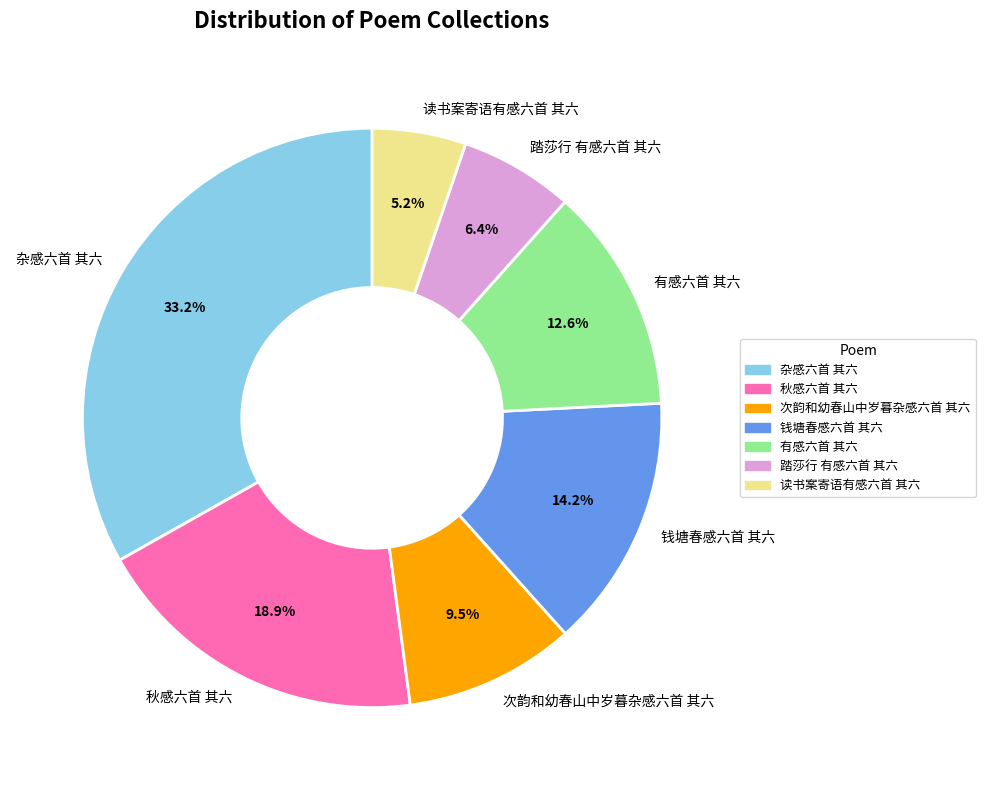

Which has a higher value, 有感六首 其六 or 秋感六首 其六?

秋感六首 其六